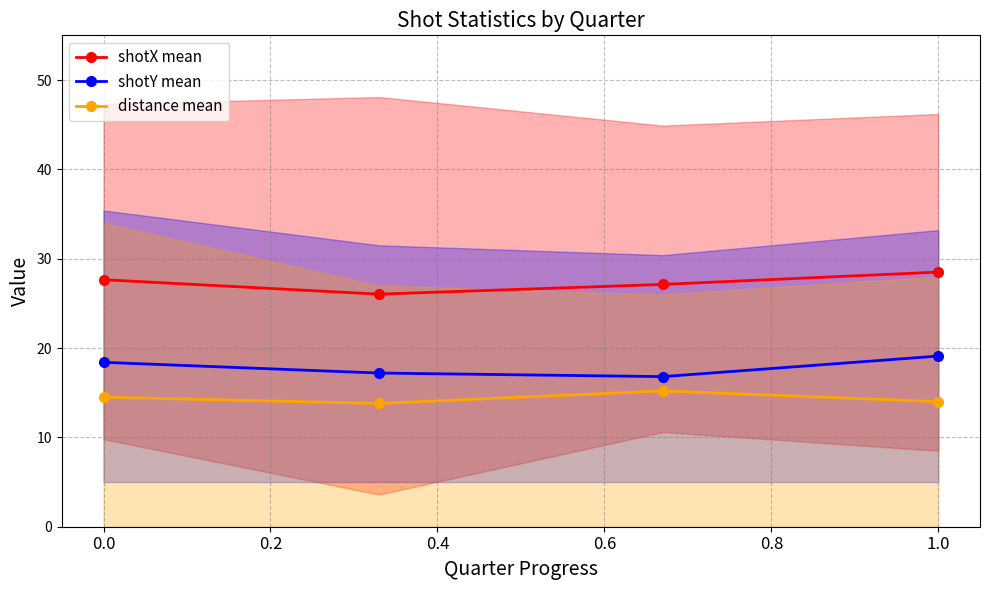

What is the minimum value for shotY mean?

16.8